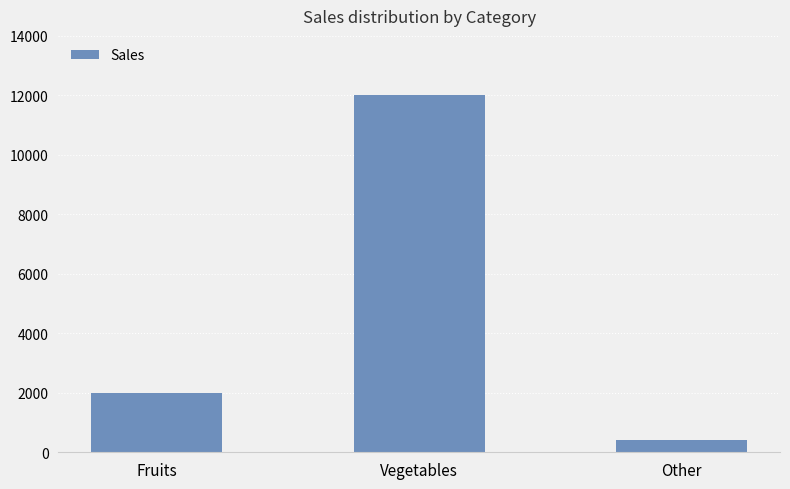

Reading right to left, transcribe all the data shown in this chart.

400	12000	2000